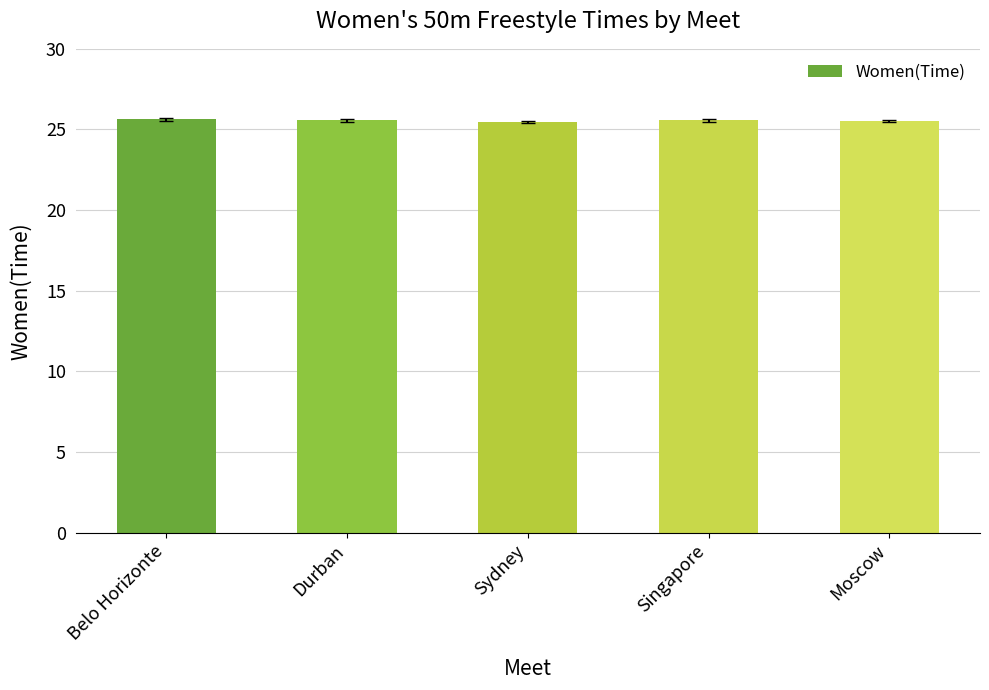

What is the greatest value displayed?

25.6